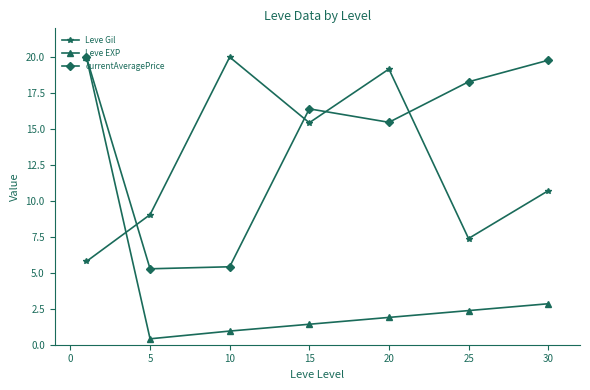

Rank the series by their average value, from highest to lowest.

currentAveragePrice, Leve Gil, Leve EXP